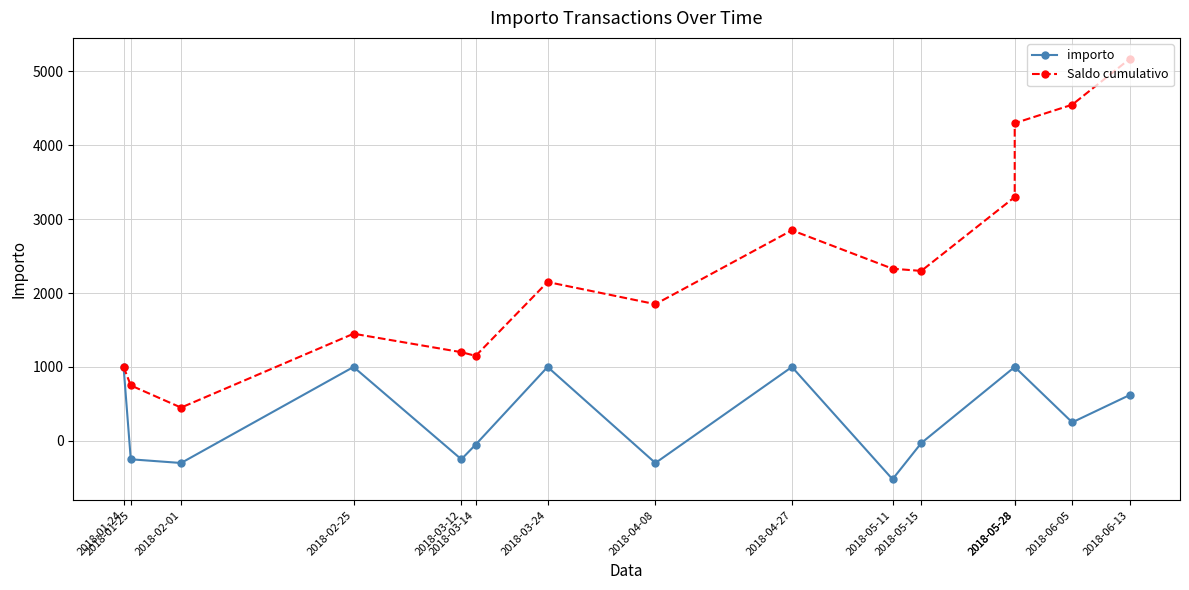

What is the difference between the second highest and second lowest values in the Saldo cumulativo series?

3800